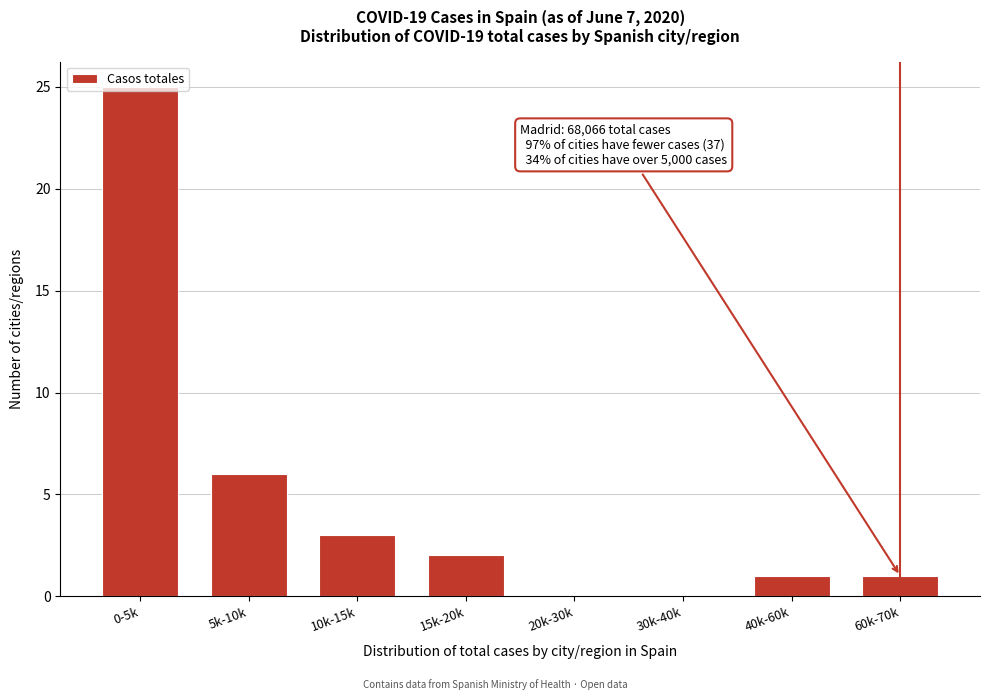

At which label is the value closest to 12?

5k-10k